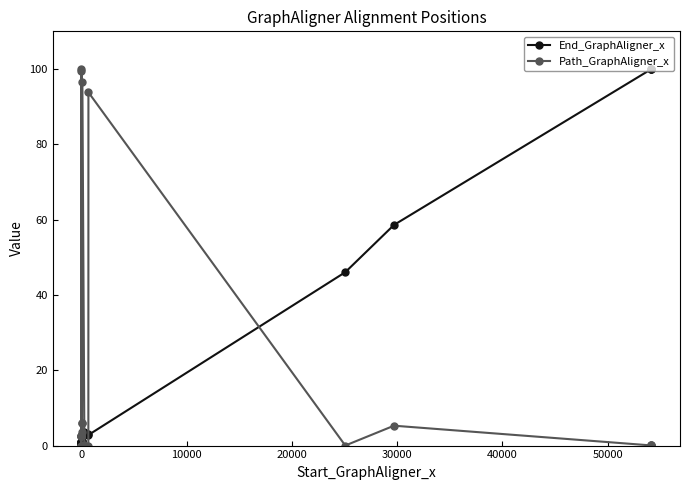

How many lines are shown in the chart?

2